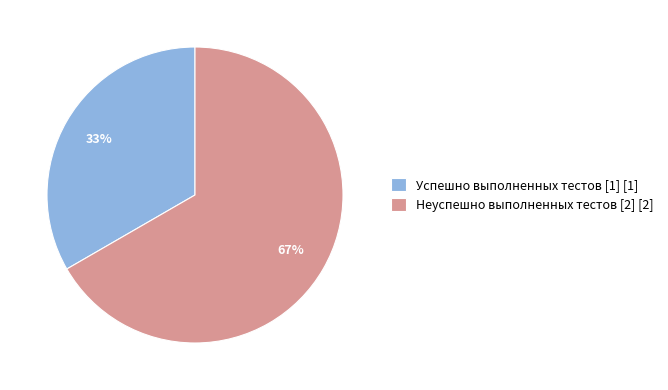

Do Успешно выполненных тестов [1] [1] and Неуспешно выполненных тестов [2] [2] together represent more than half of the pie?

Yes